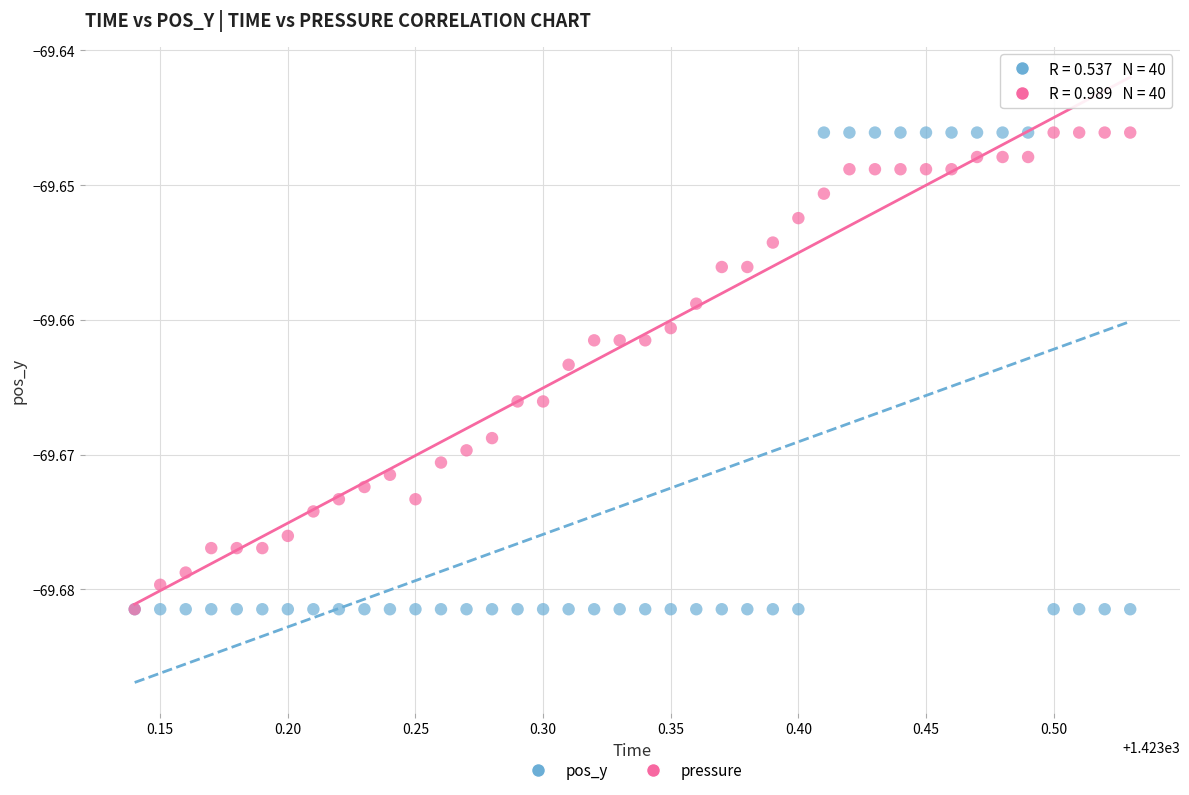

What are all the series names shown in the legend?

pos_y, pressure